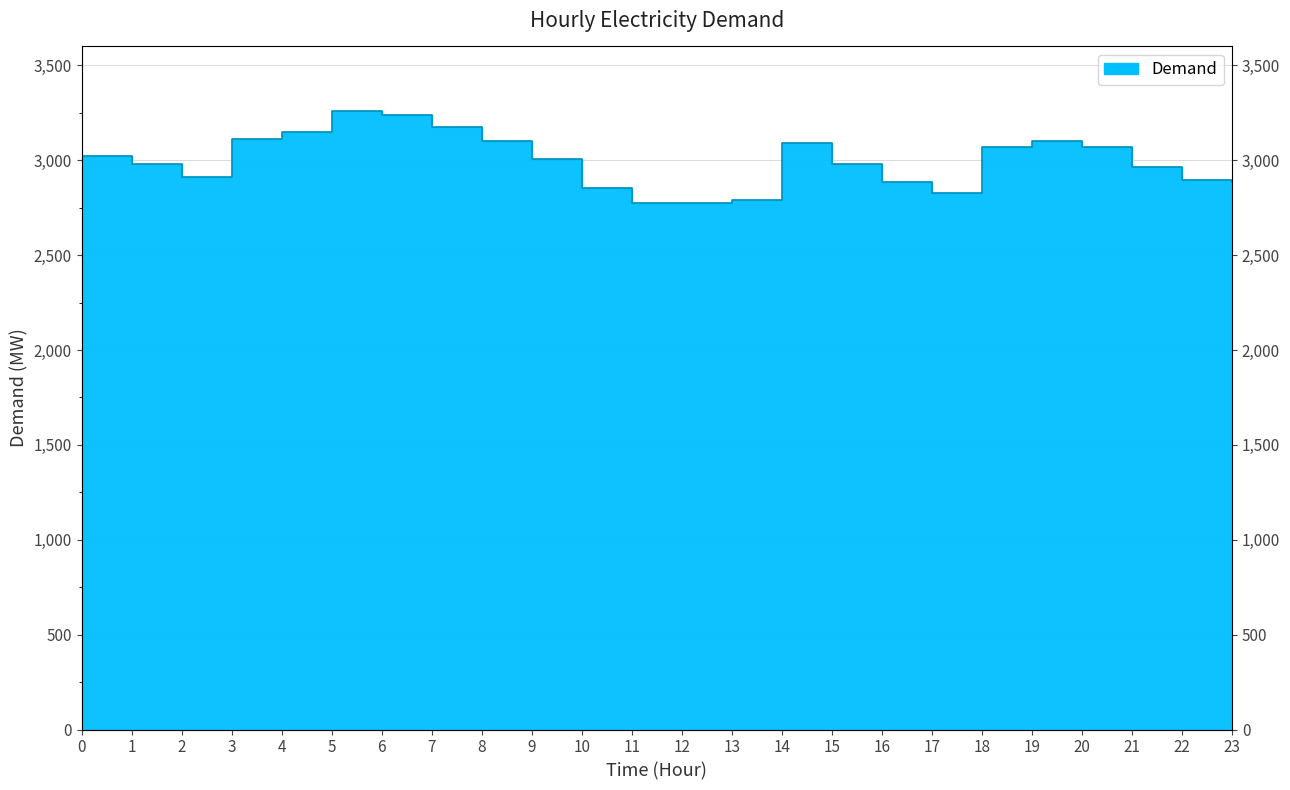

Reading left to right, transcribe all the data shown in this chart.

3024	2978	2913	3114	3147	3258	3238	3178	3100	3008	2852	2774	2777	2793	3092	2983	2884	2828	3072	3102	3069	2966	2894	2887